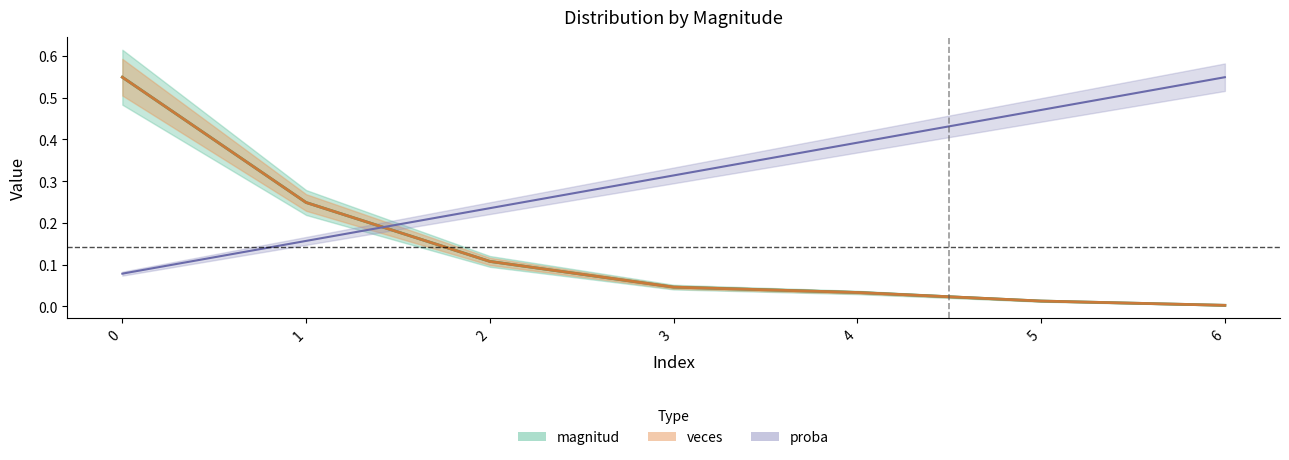

At how many categories does at least one series exceed 0?

7